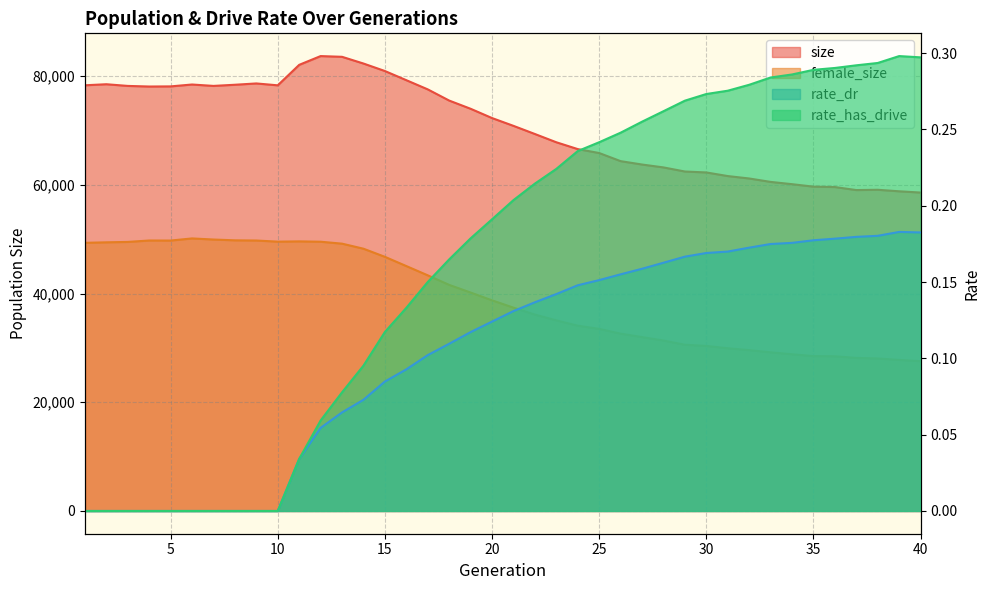

Rank the series at 2 from highest to lowest value.

size, female_size, rate_dr, rate_has_drive